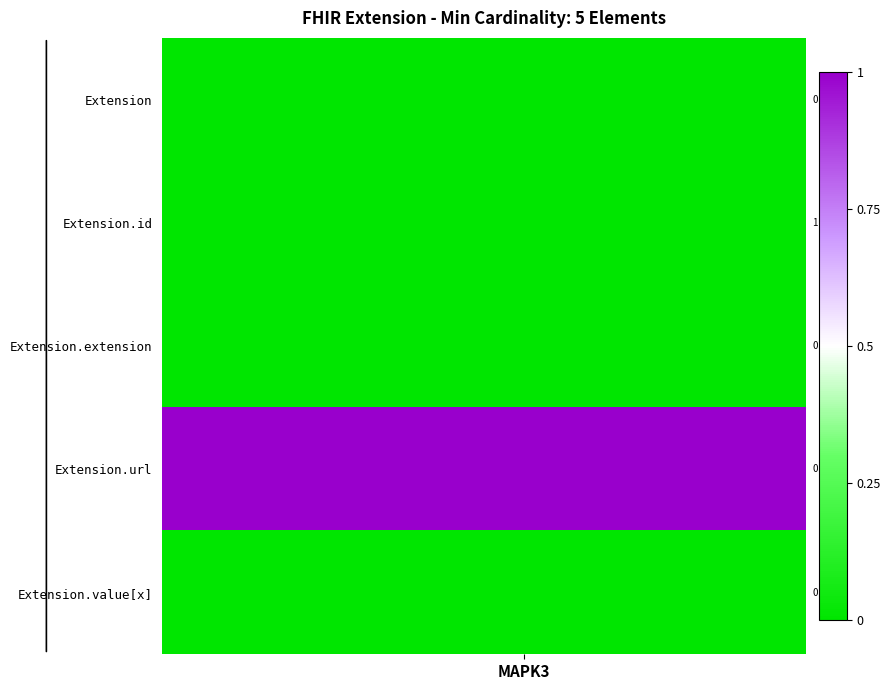

Reading left to right, list all the values displayed in this chart.

Extension: 0	0	0	0	0	0	0	0
Extension.id: 0	0	0	0	0	0	0	0
Extension.extension: 0	0	0	0	0	0	0	0
Extension.url: 1	1	1	1	1	1	1	1
Extension.value[x]: 0	0	0	0	0	0	0	0